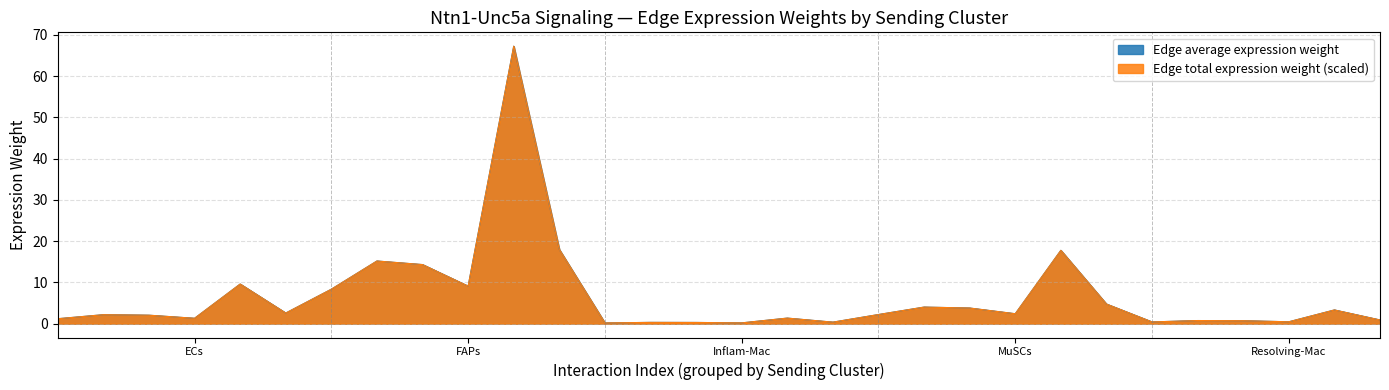

What position from the right is Resolving-Mac?

3